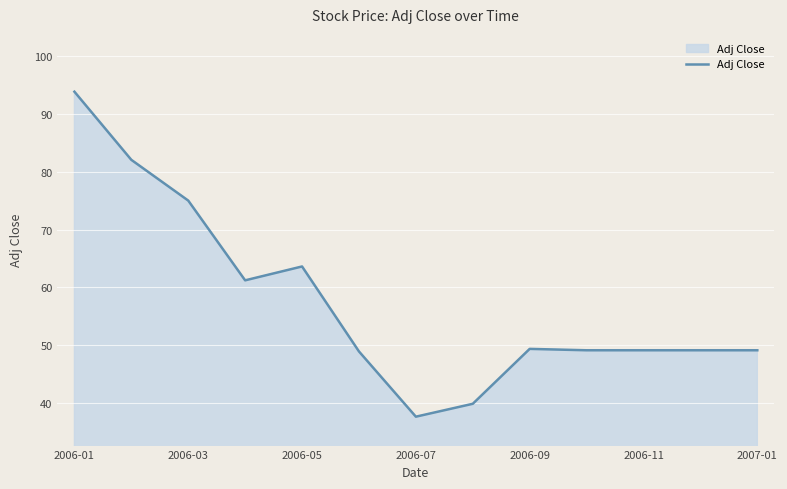

What is the difference between the maximum and second lowest values?

54.0